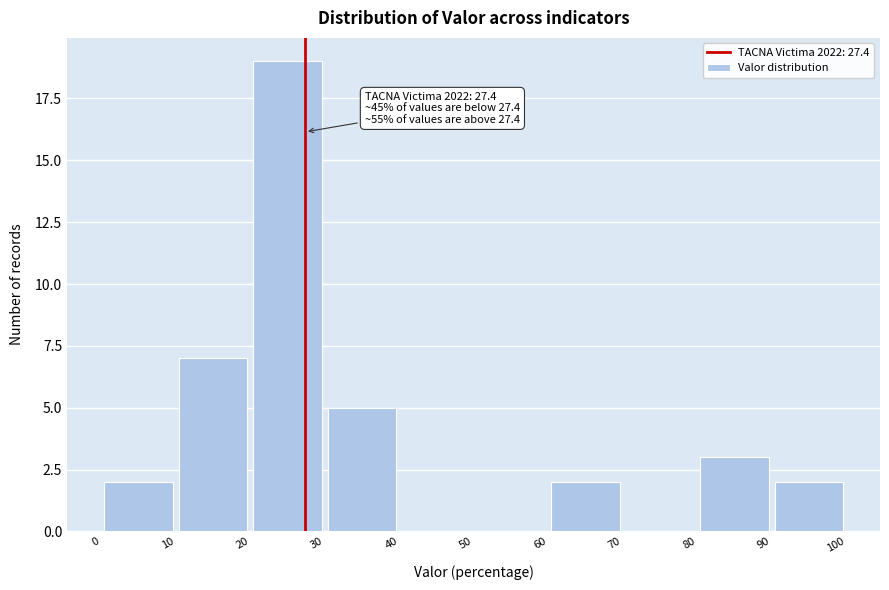

Which range on the x-axis has the tallest bar?

20 to 30